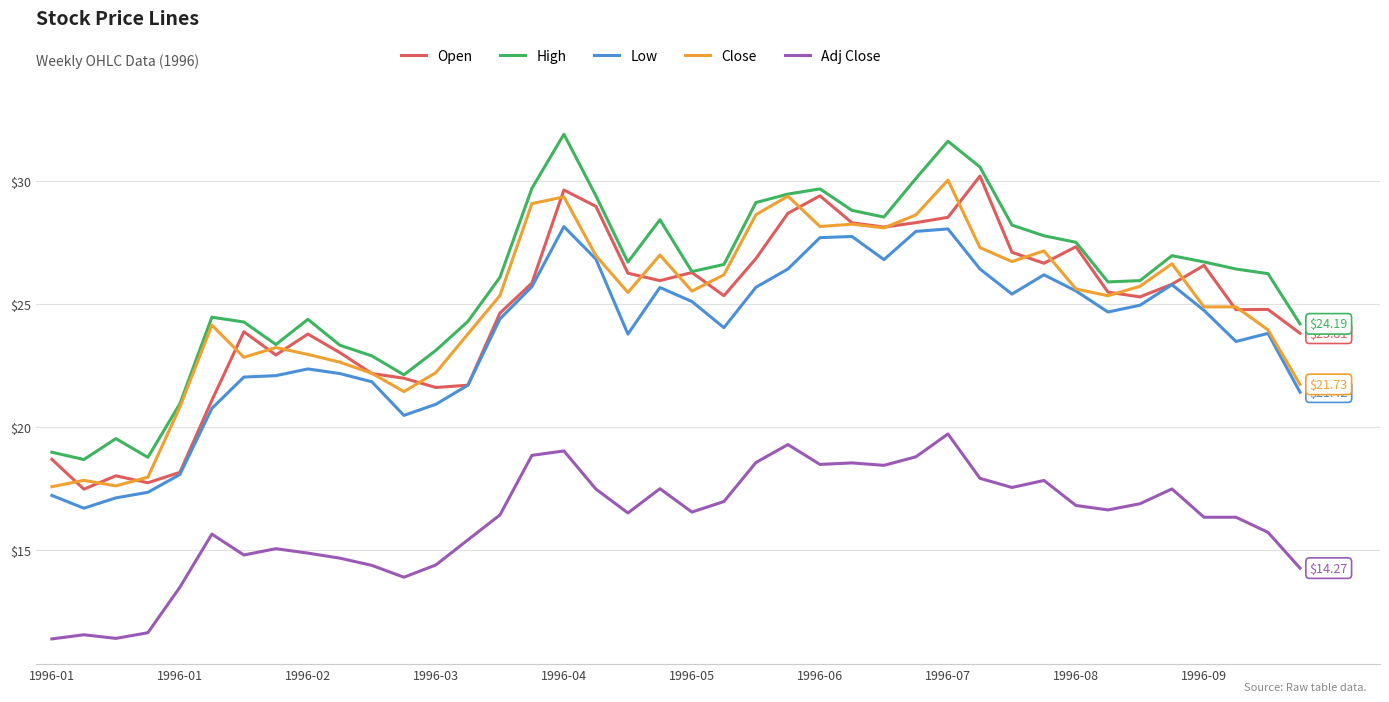

Which series has the largest total across all categories?

High